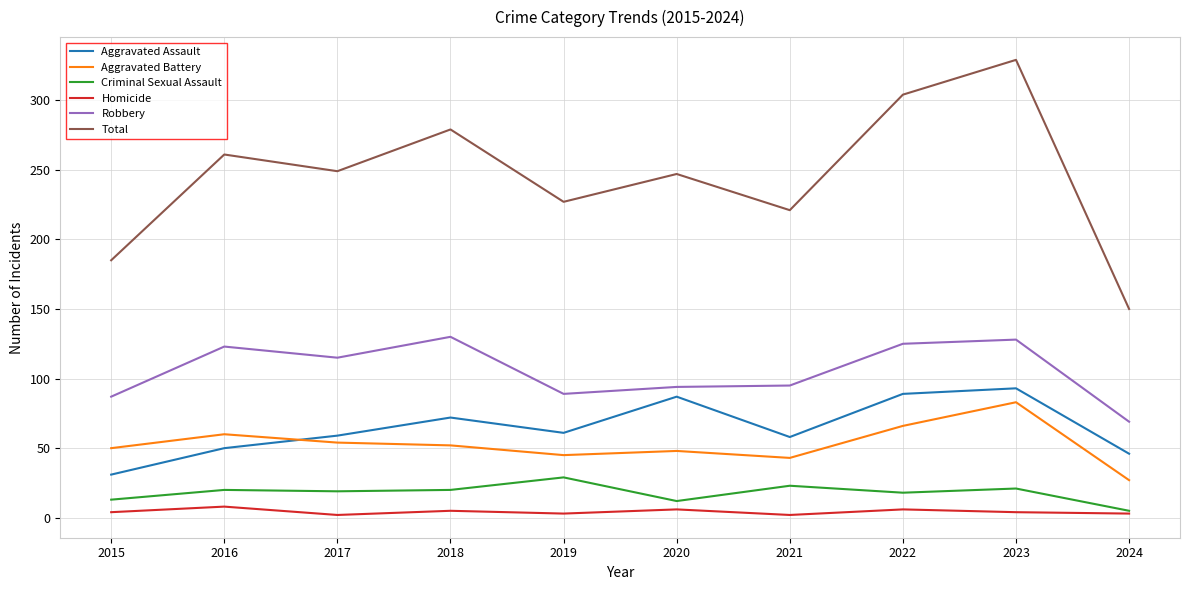

What is the spread (max minus min) of values at 2016?

253